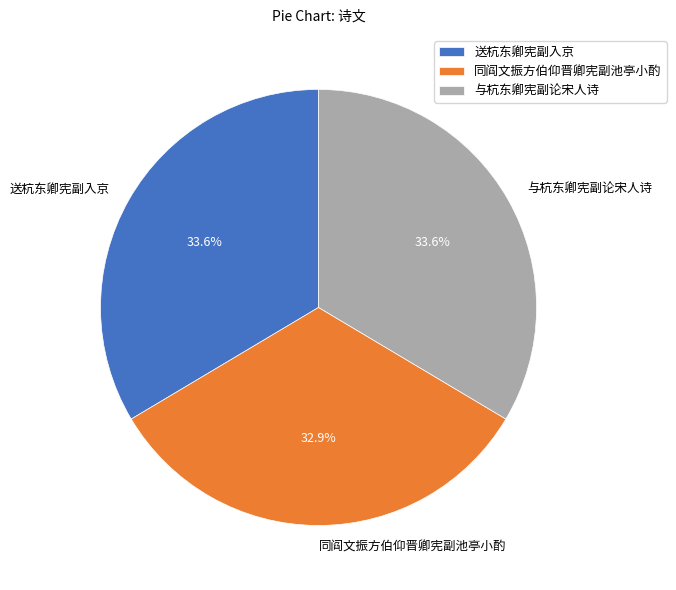

Which slice is the smallest?

同阎文振方伯仰晋卿宪副池亭小酌